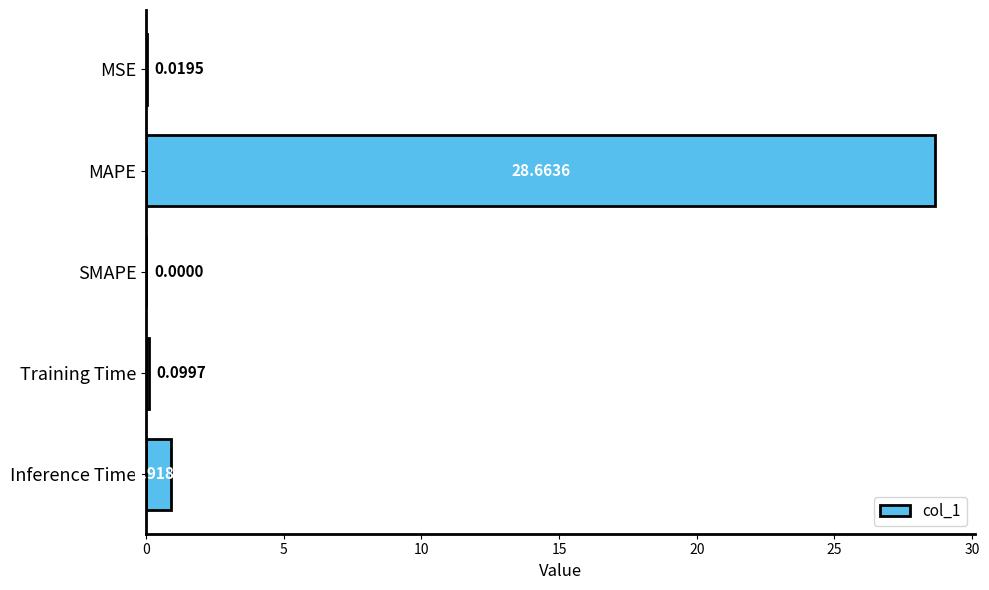

At which category does the chart reach its peak across all series?

MAPE